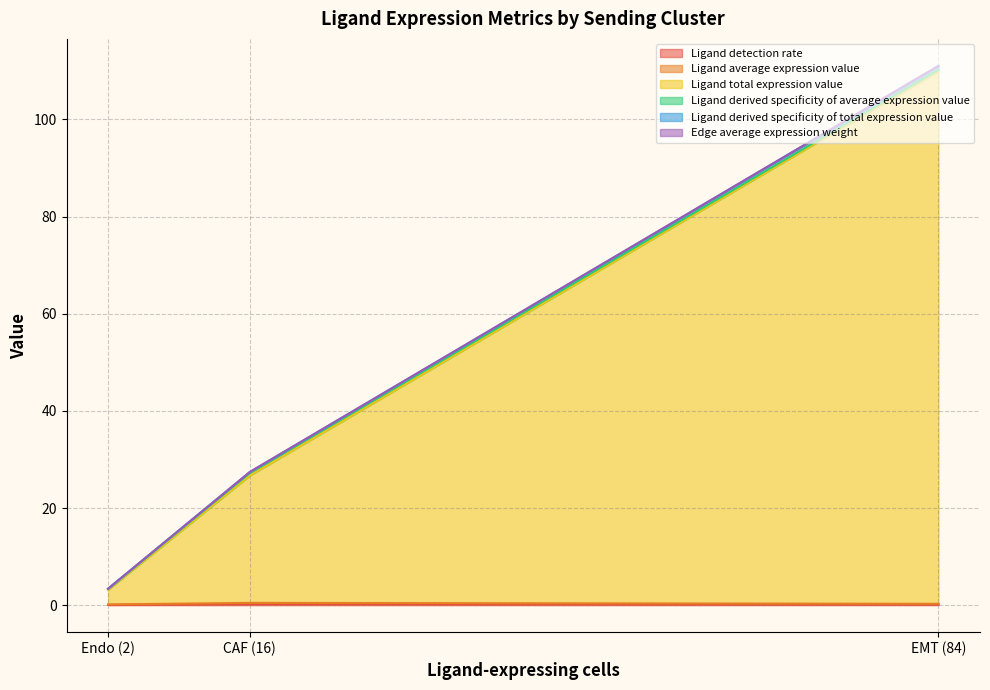

What is the total value across all series at Endo (2)?

3.4